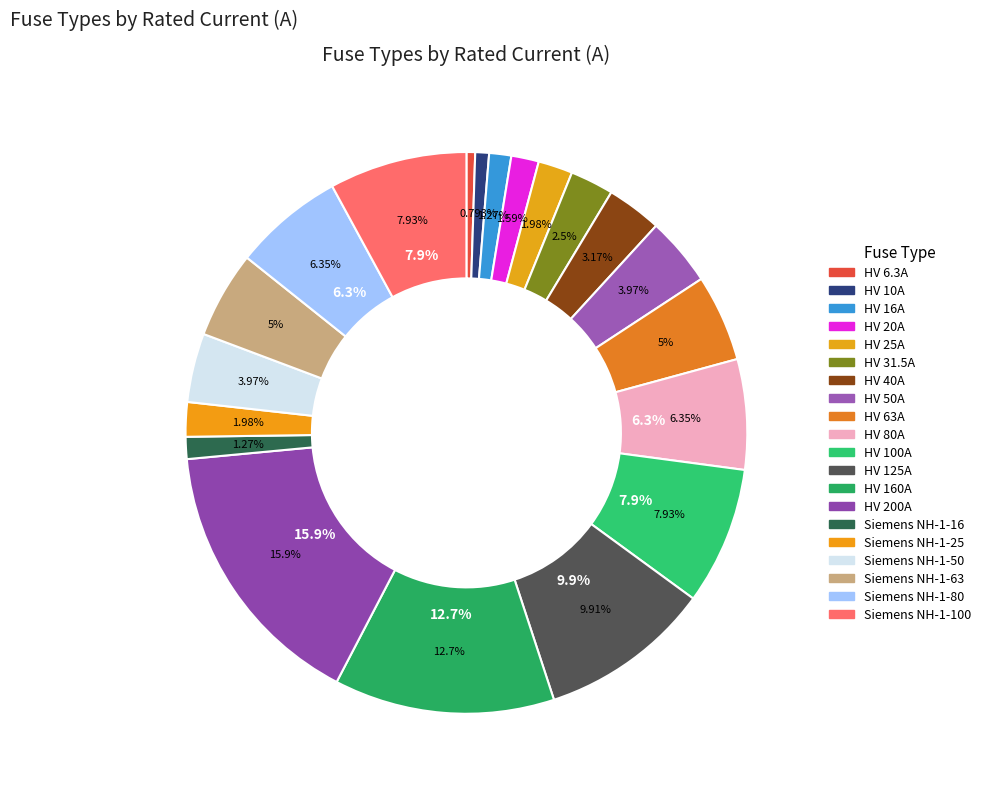

What is the change in value from HV 40A to Siemens NH-1-80?

+40.0